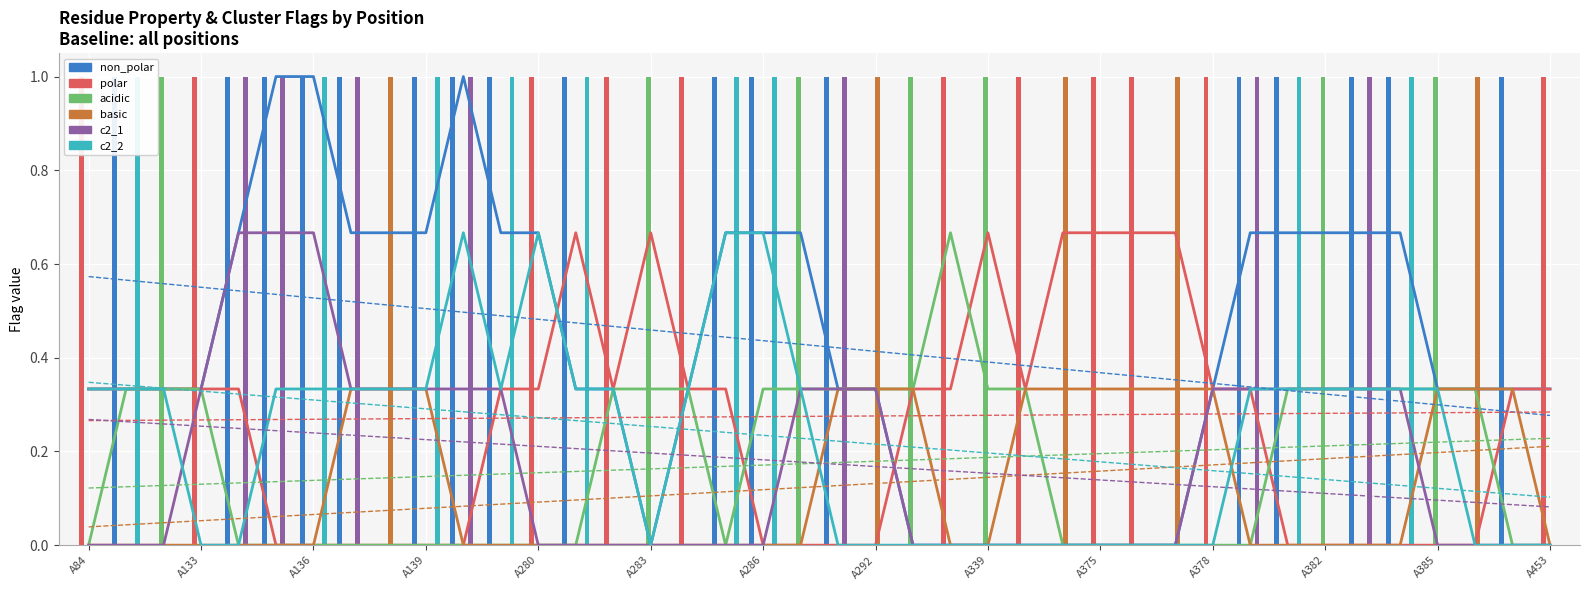

At how many categories does at least one series exceed 0?

40